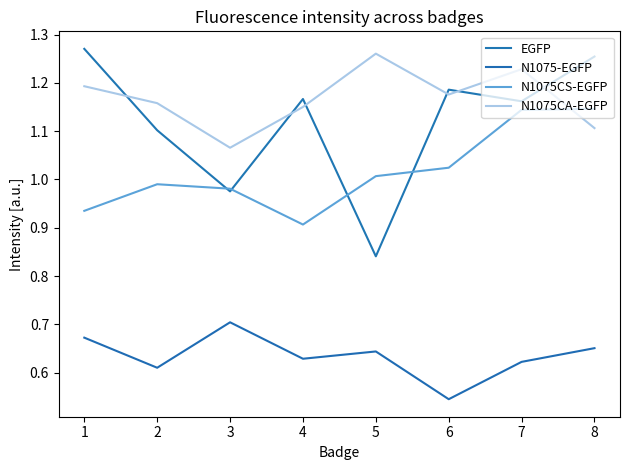

What value does the EGFP series have at 3?

1.0